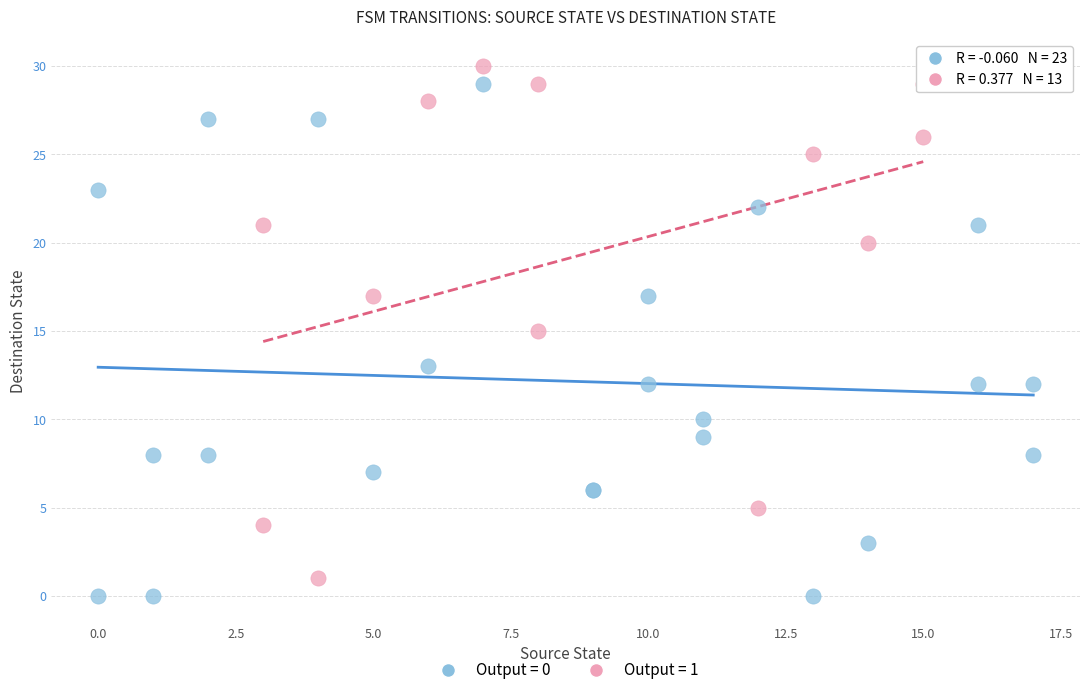

Which series reaches the minimum Y coordinate?

Output = 0